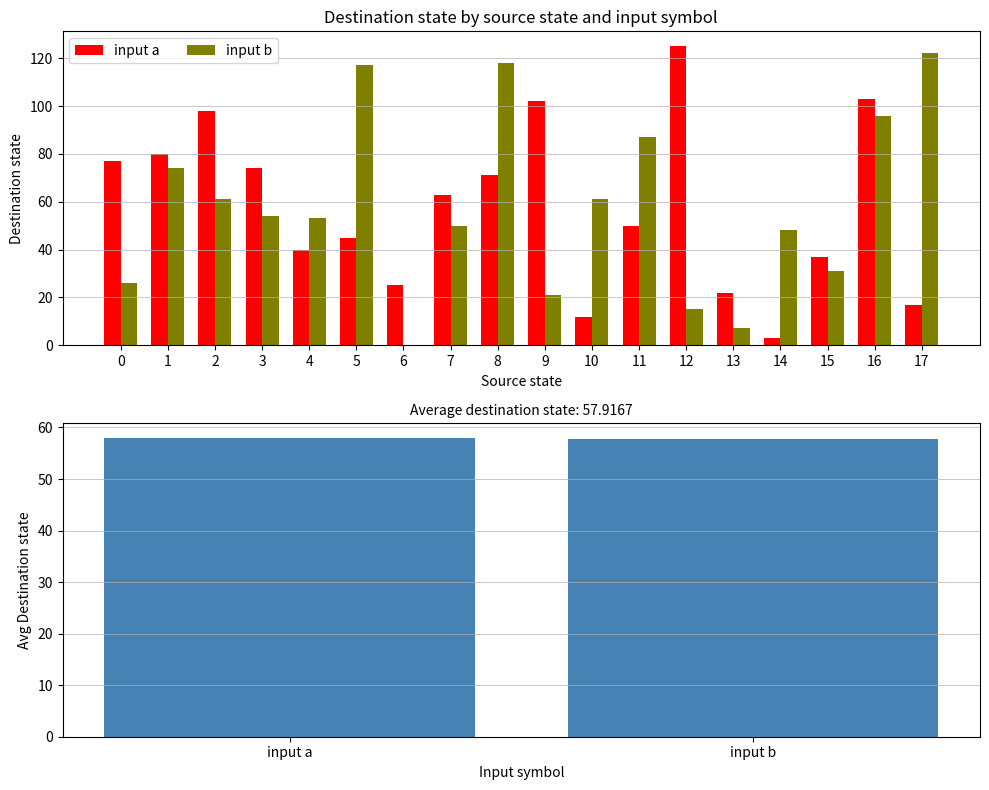

List the series in order of their overall mean, lowest first.

input b, input a